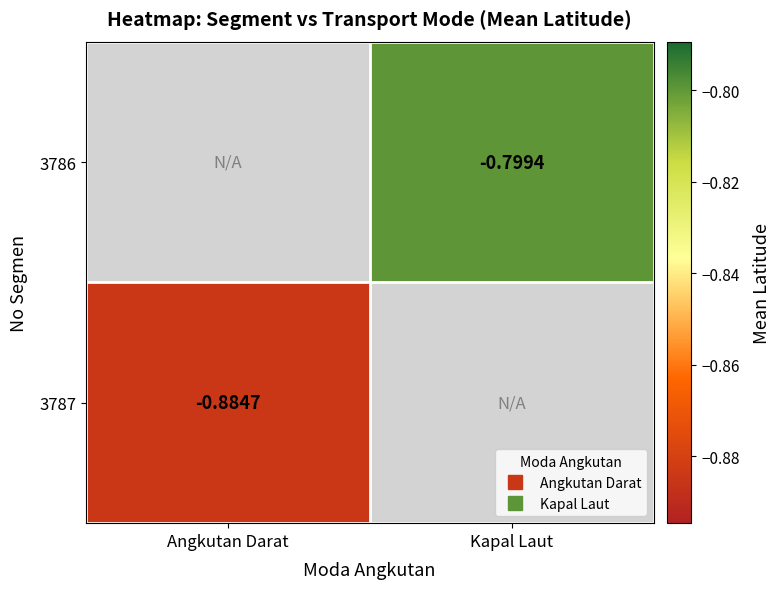

List the labels in order of 3786 value, largest first.

Angkutan Darat, Kapal Laut